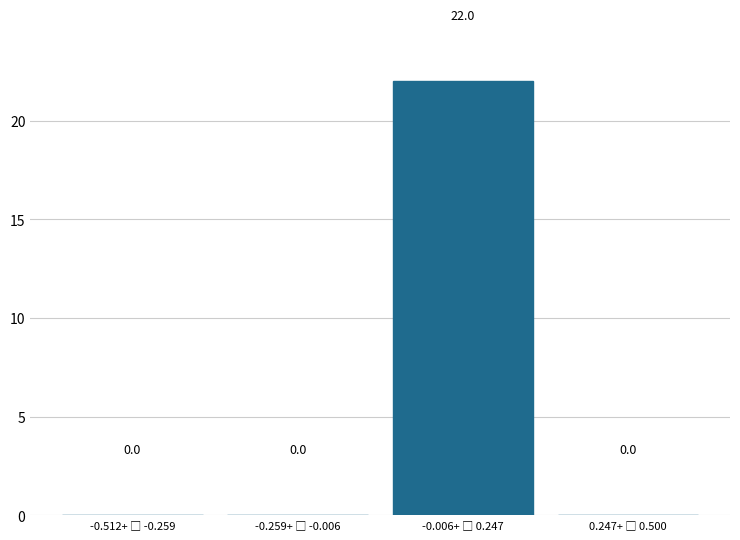

What is the maximum value shown in the chart?

22